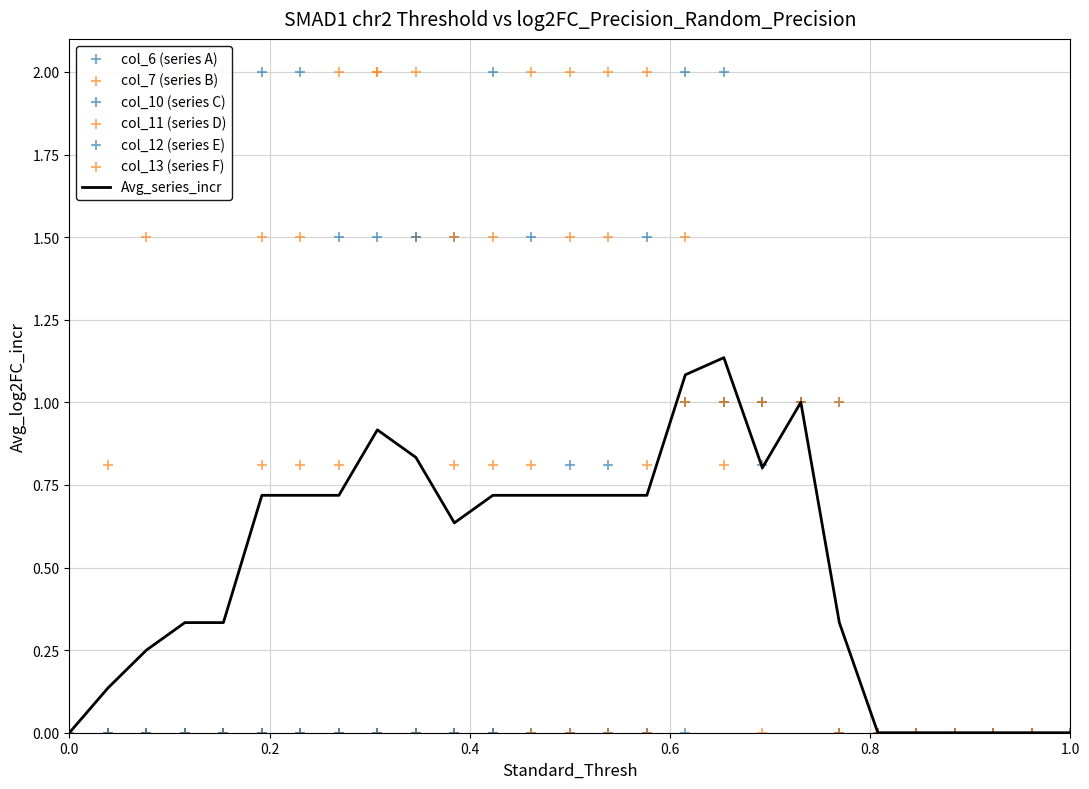

Which series reaches the maximum Y coordinate?

col_6